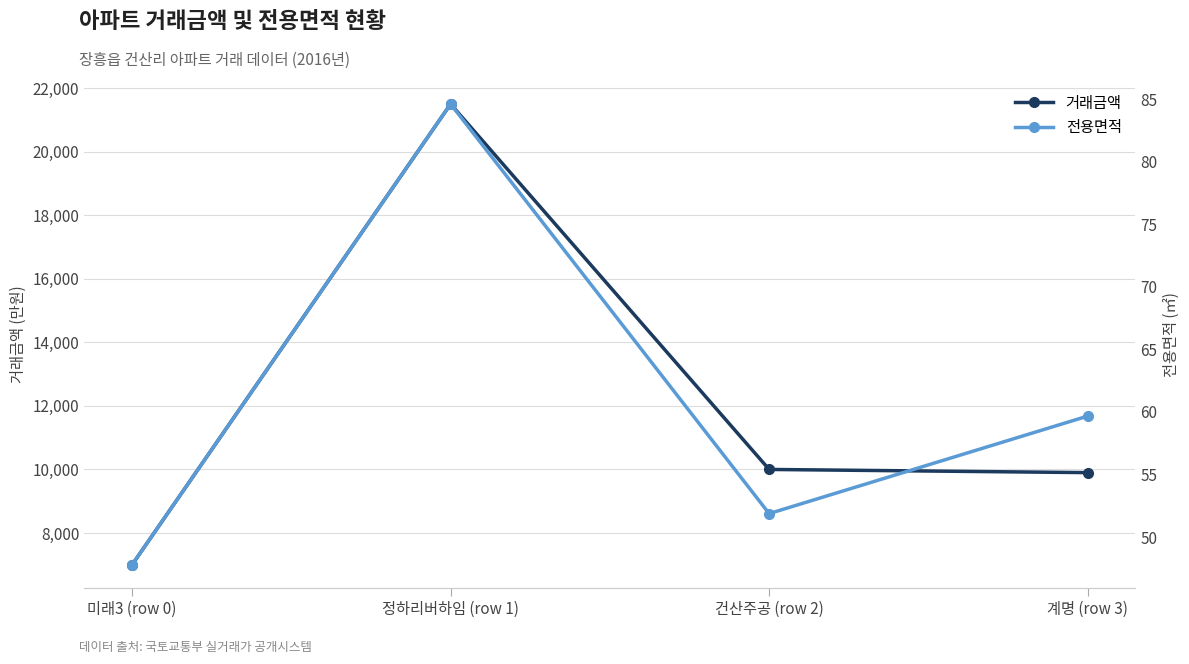

Read the 전용면적 value at 미래3 (row 0).

47.8